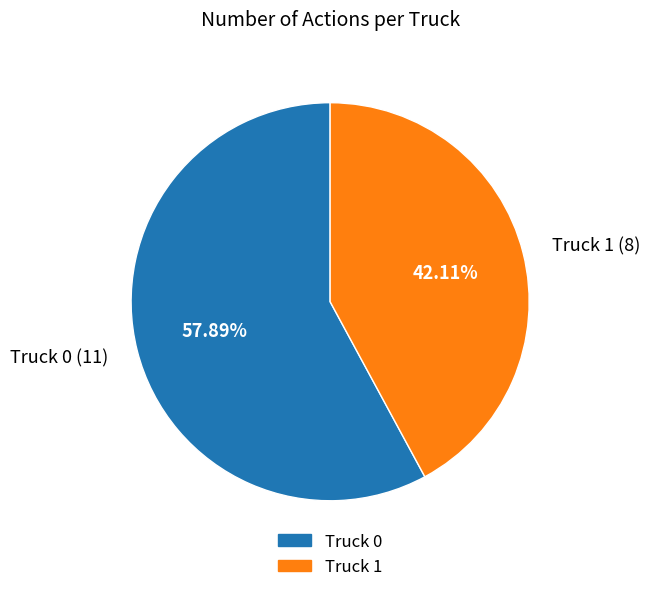

What is the largest slice in the pie chart?

Truck 0